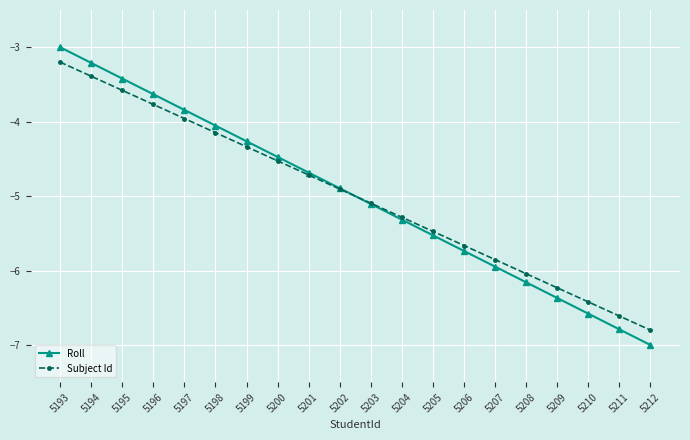

What is the value of the Subject Id point at the 13th from the left?

-5.5